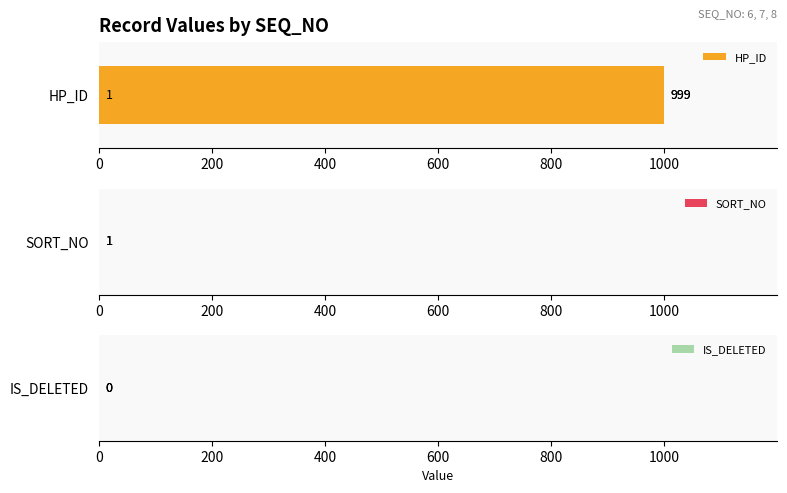

What is the maximum value shown in the chart?

999.0